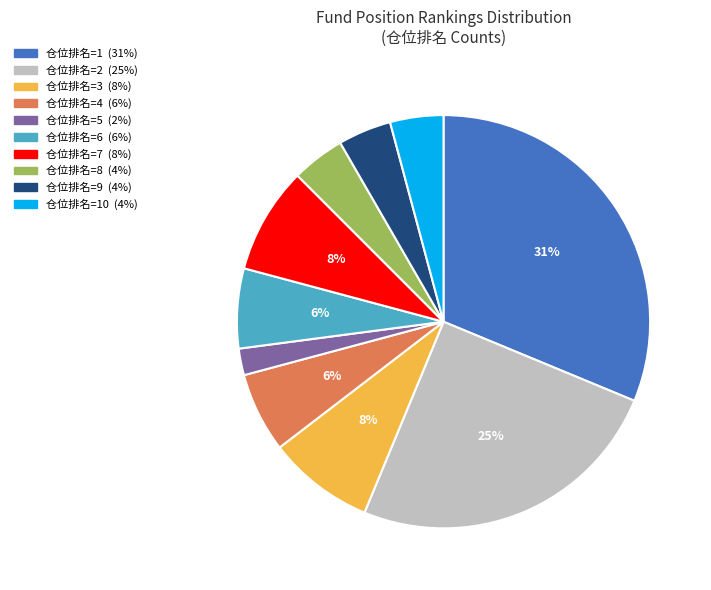

Does any single category account for the majority?

No